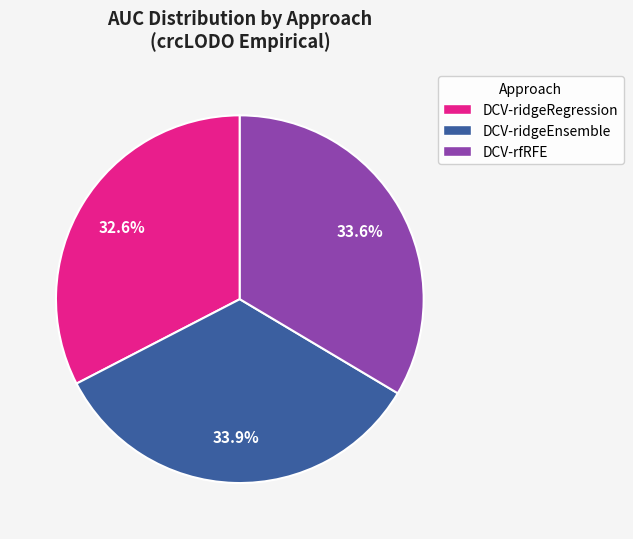

Does DCV-ridgeRegression account for over 50% of the chart?

No